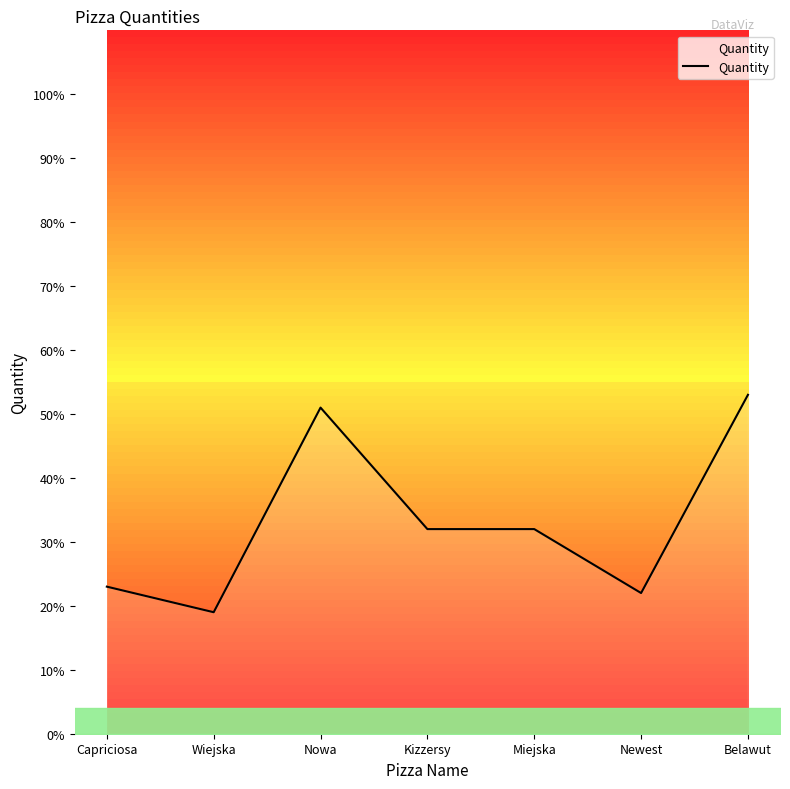

What is the smallest value displayed?

19